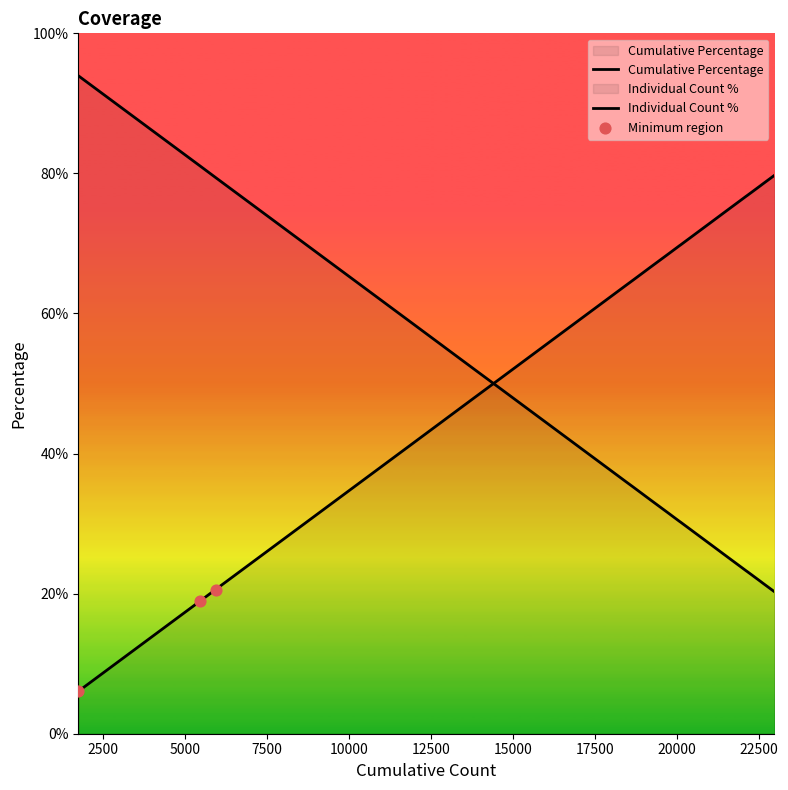

Is the value of Cumulative Count at 12661 greater than the value of Cumulative Percentage at 22352?

Yes